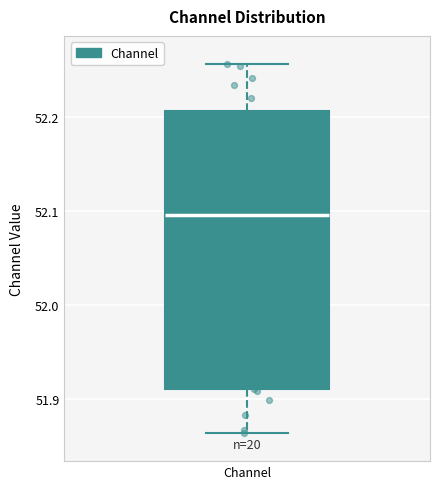

Read this box plot against the y-axis: the position of the median line, the range covered by the box, and the ends of both whiskers. The values are not printed on the chart, so give them approximately, as read against the axis.

median 52.10, box 51.91 to 52.21, whiskers 51.86 to 52.26